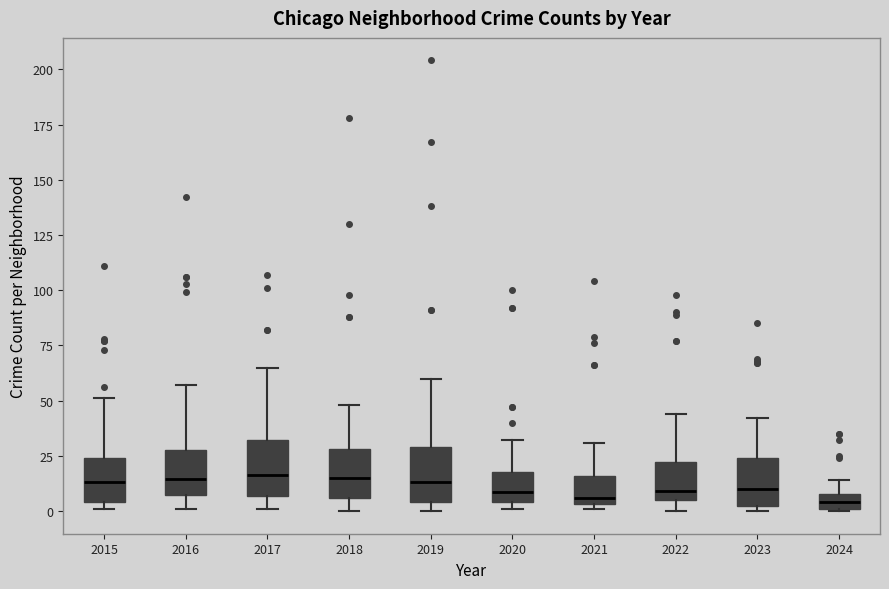

Where is the lower edge of the box at x = 2015 on the y-axis? The values are not printed on the chart, so give them approximately, as read against the axis.

5